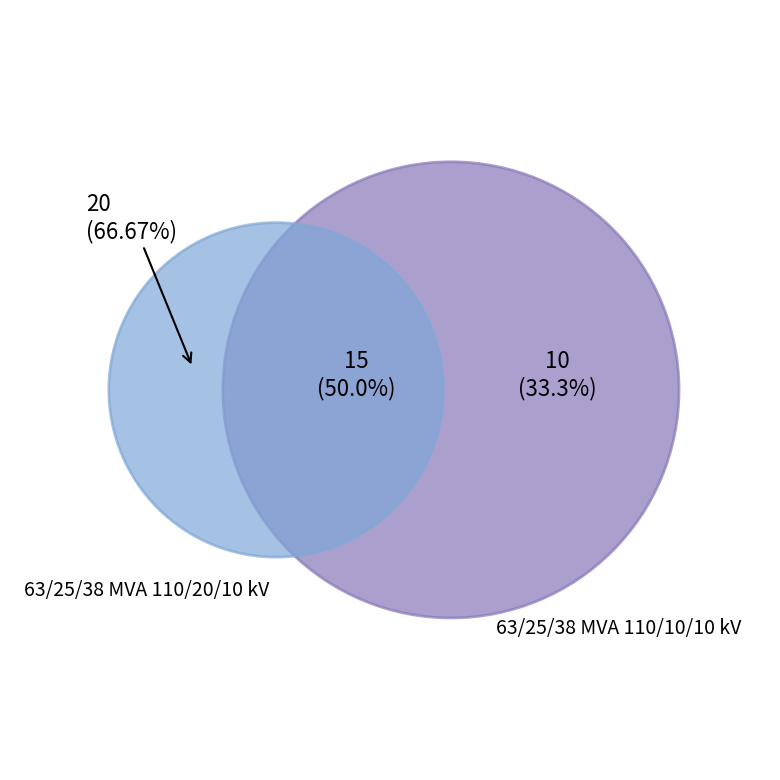

How many segments does this pie chart have?

2